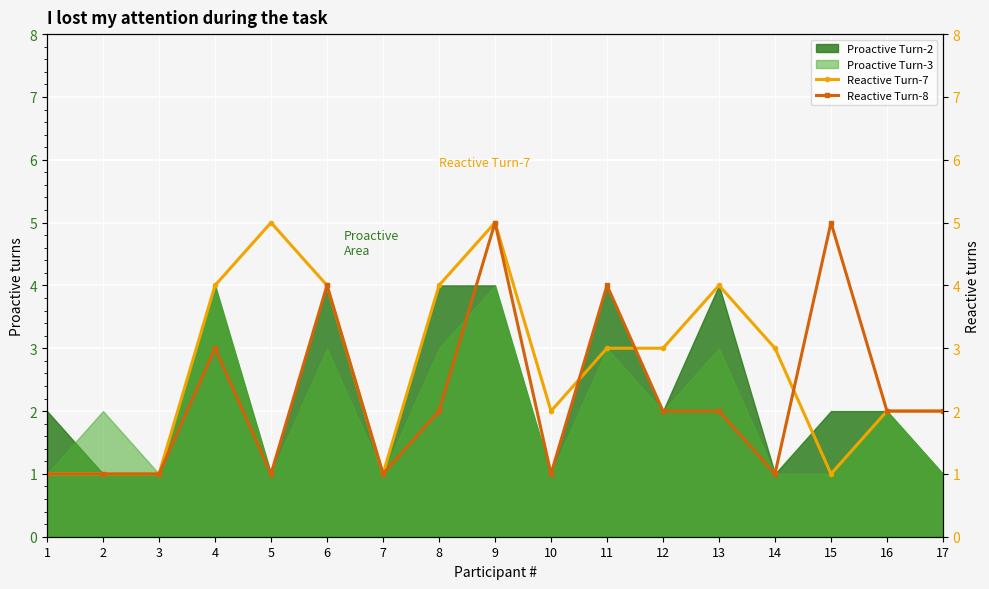

How many interior local peaks does the Reactive Turn-7 series have?

3